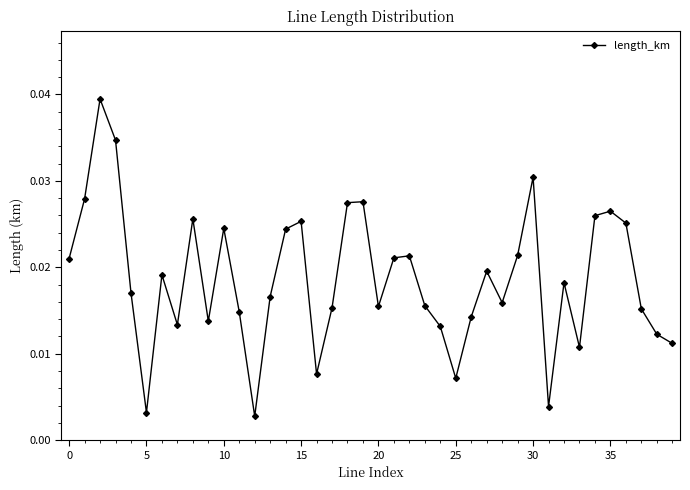

How many points are lower than both their immediate neighbors (excluding endpoints)?

10